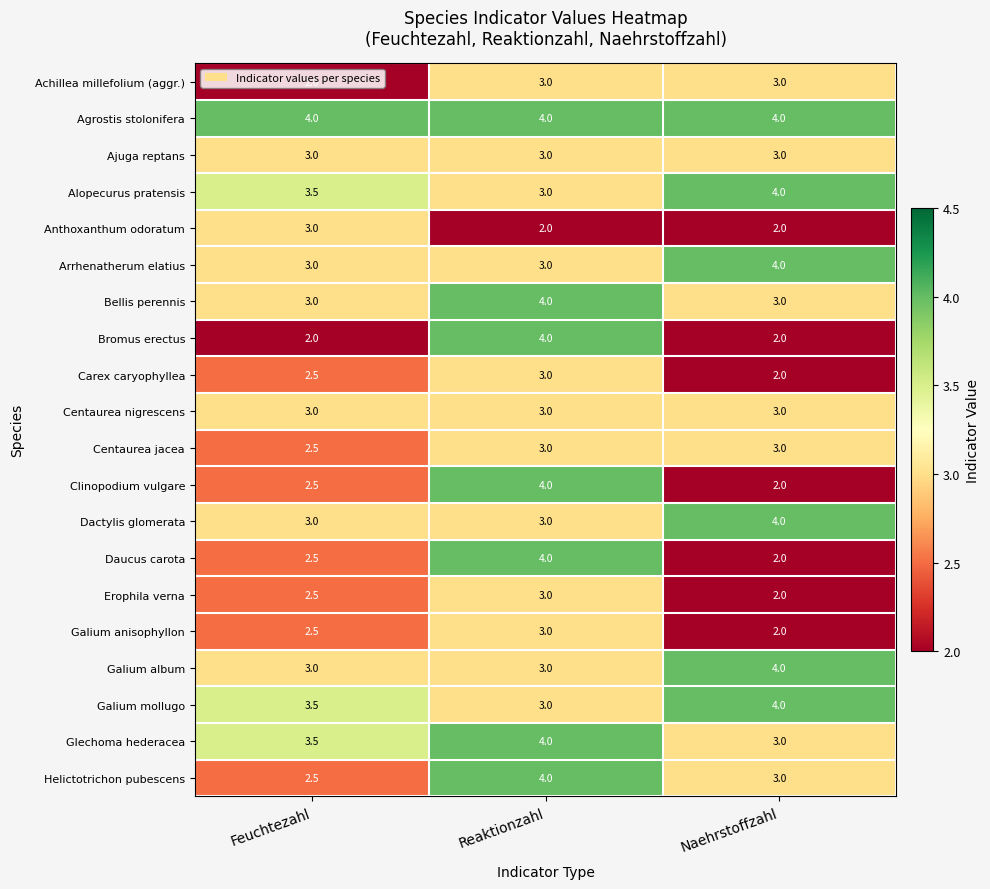

At how many categories does at least one series exceed 2?

3